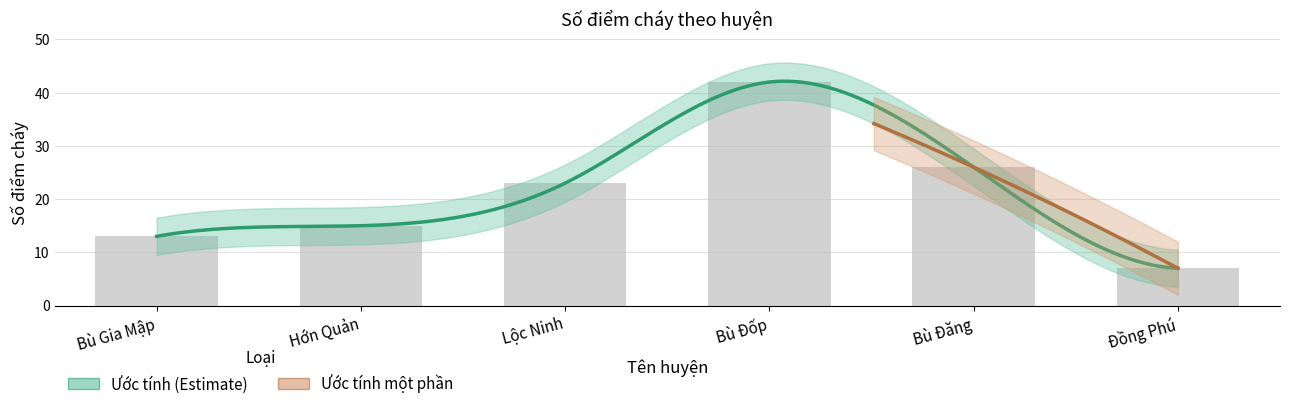

Approximately how many times larger is the value at Hớn Quản compared to Bù Đốp?

0.4